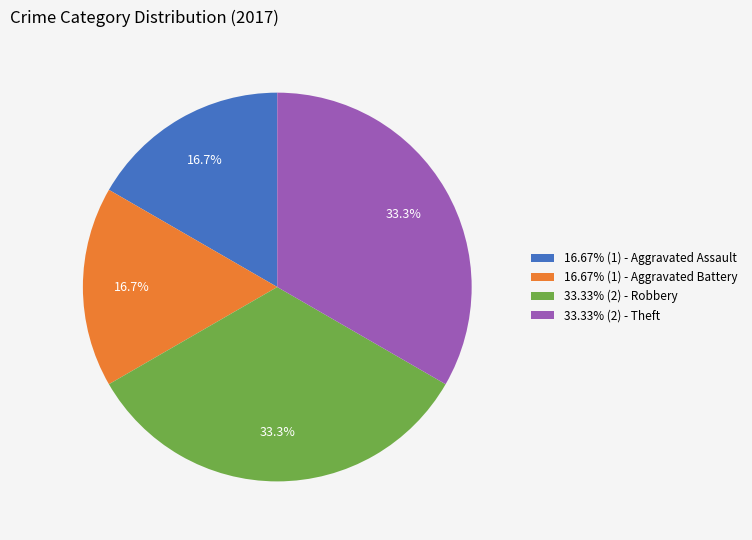

Is there any slice that represents more than half of the pie?

No